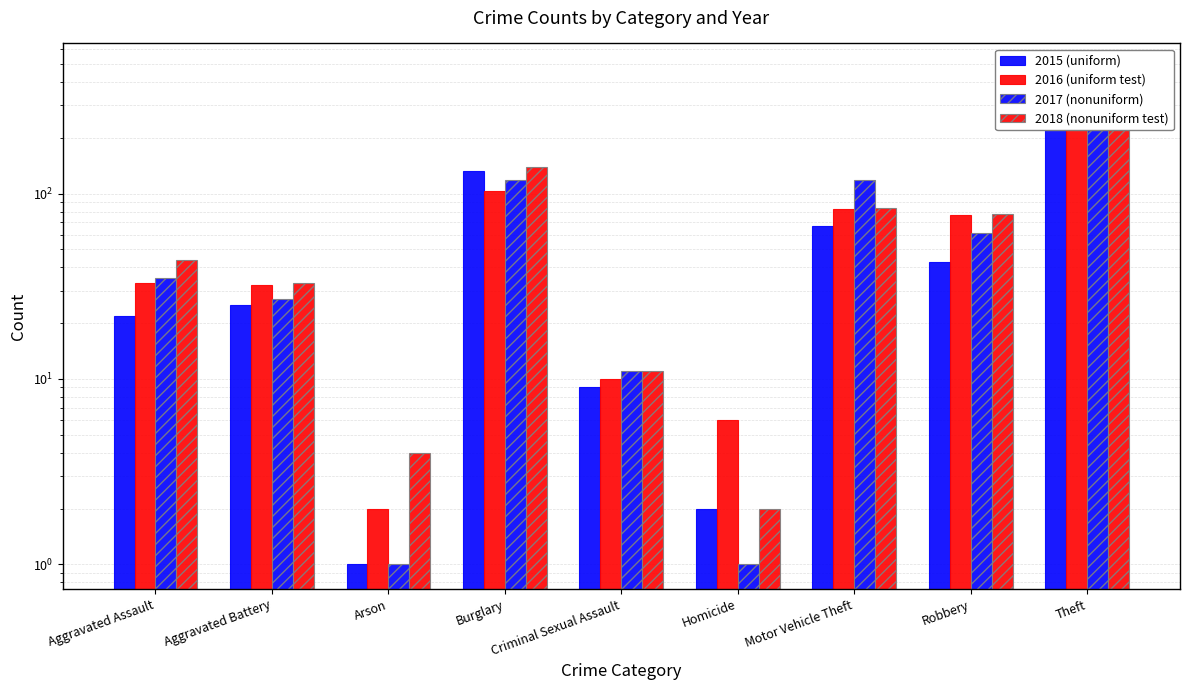

What is the lowest value of the 2016 (uniform test) series?

2